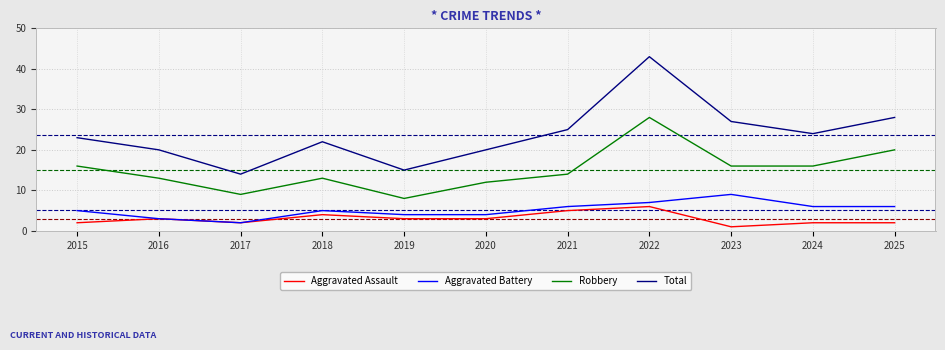

What is the minimum value for Aggravated Battery?

2